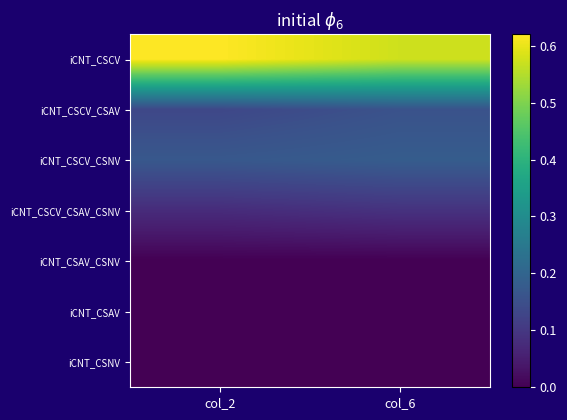

What is the spread (max minus min) of values at col_6?

0.6